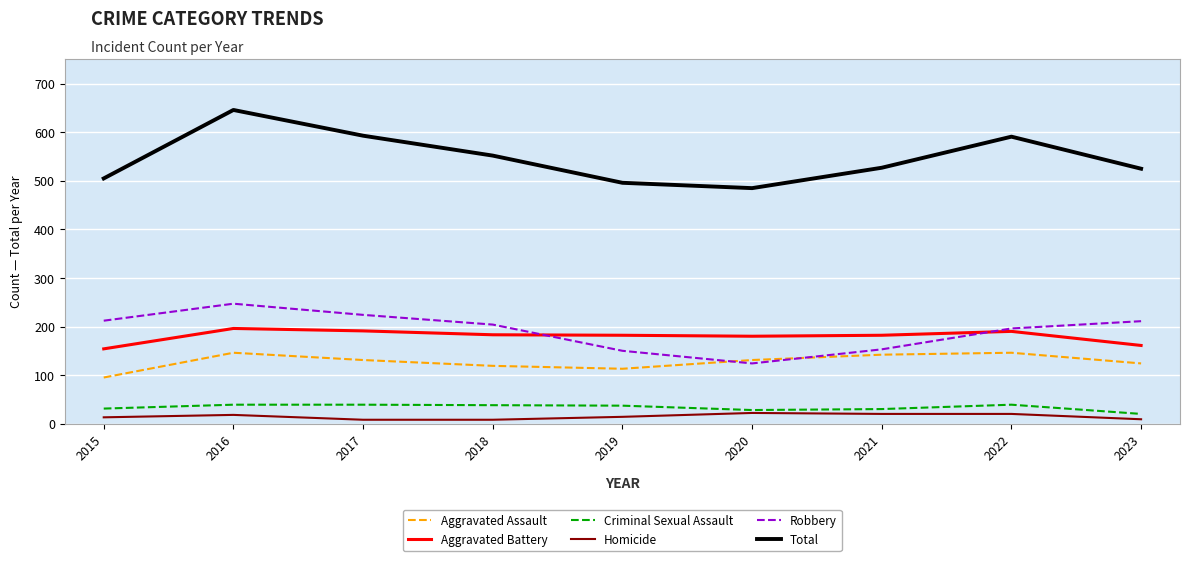

How many lines are shown in the chart?

6